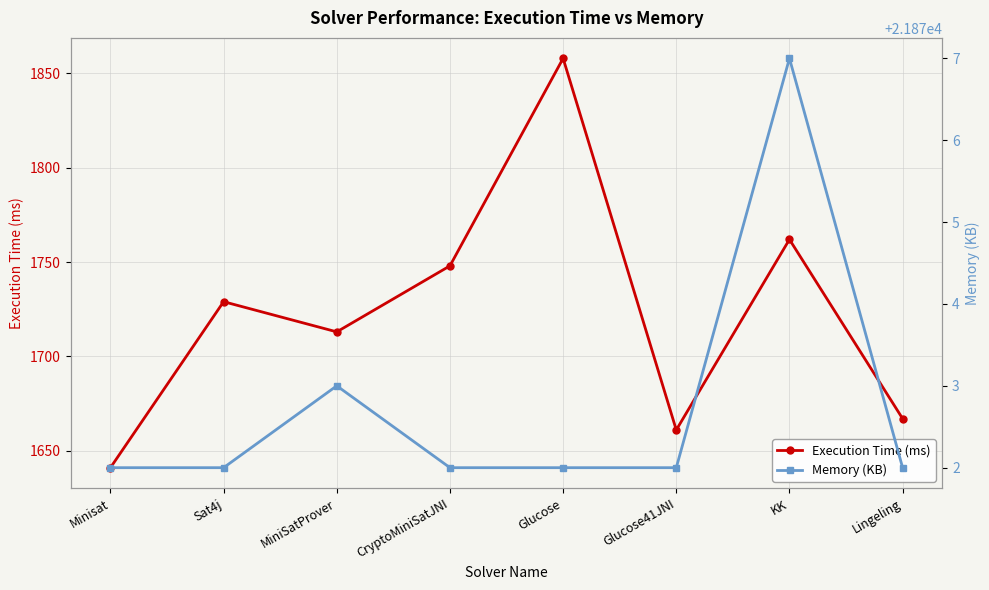

The value of Memory (KB) at Glucose is 30482. True or false?

False